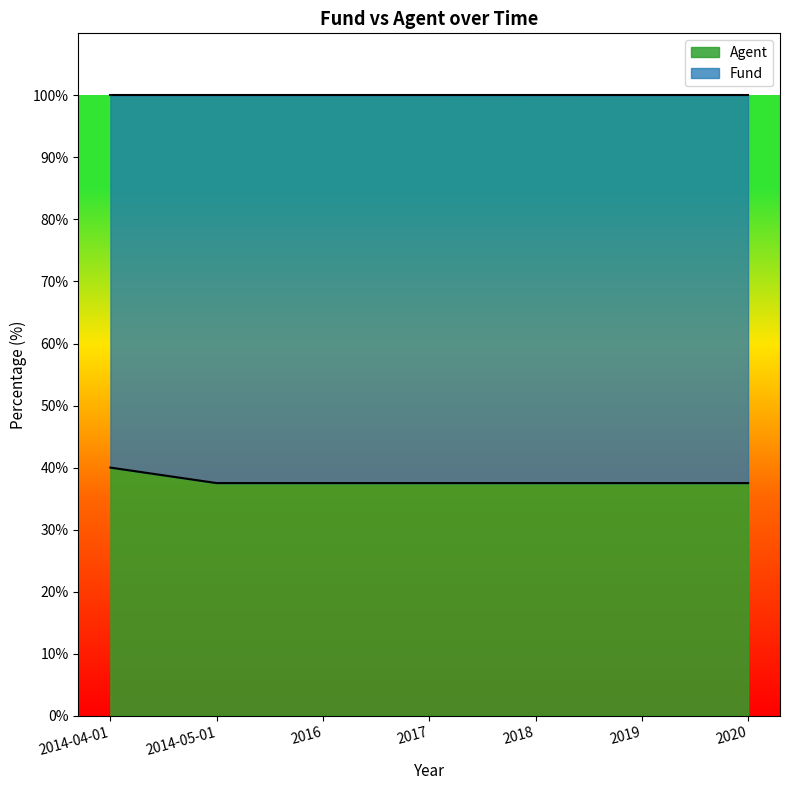

How many lines are shown in the chart?

2